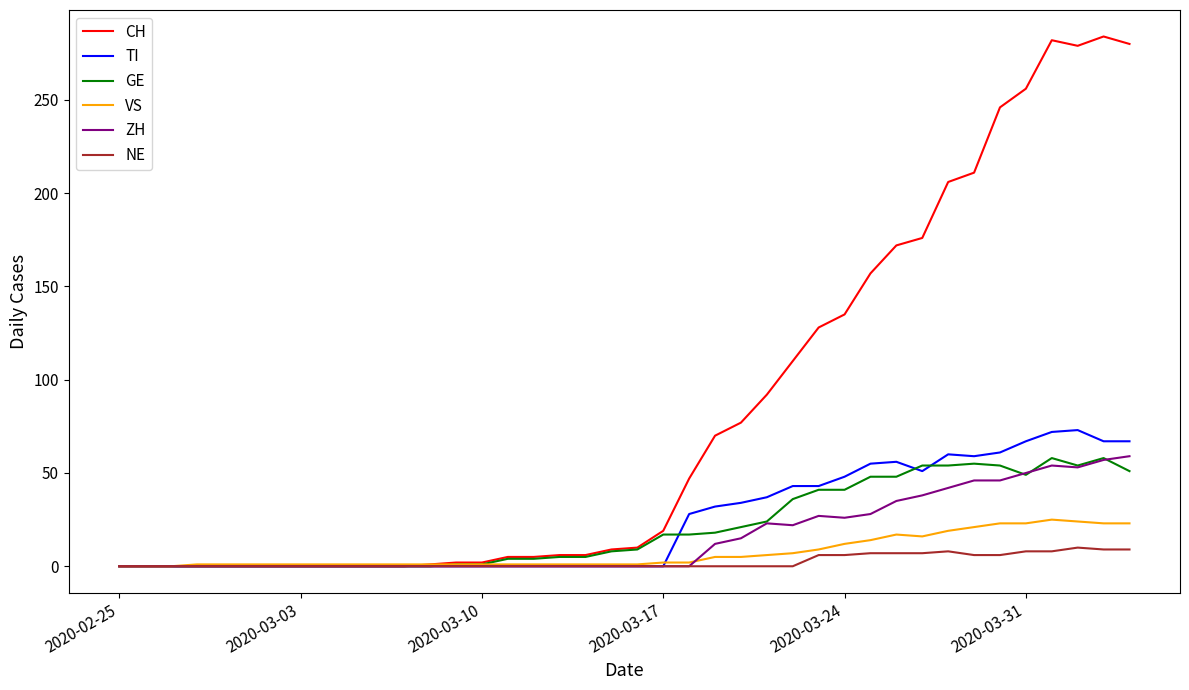

Which series has the widest spread of values?

CH